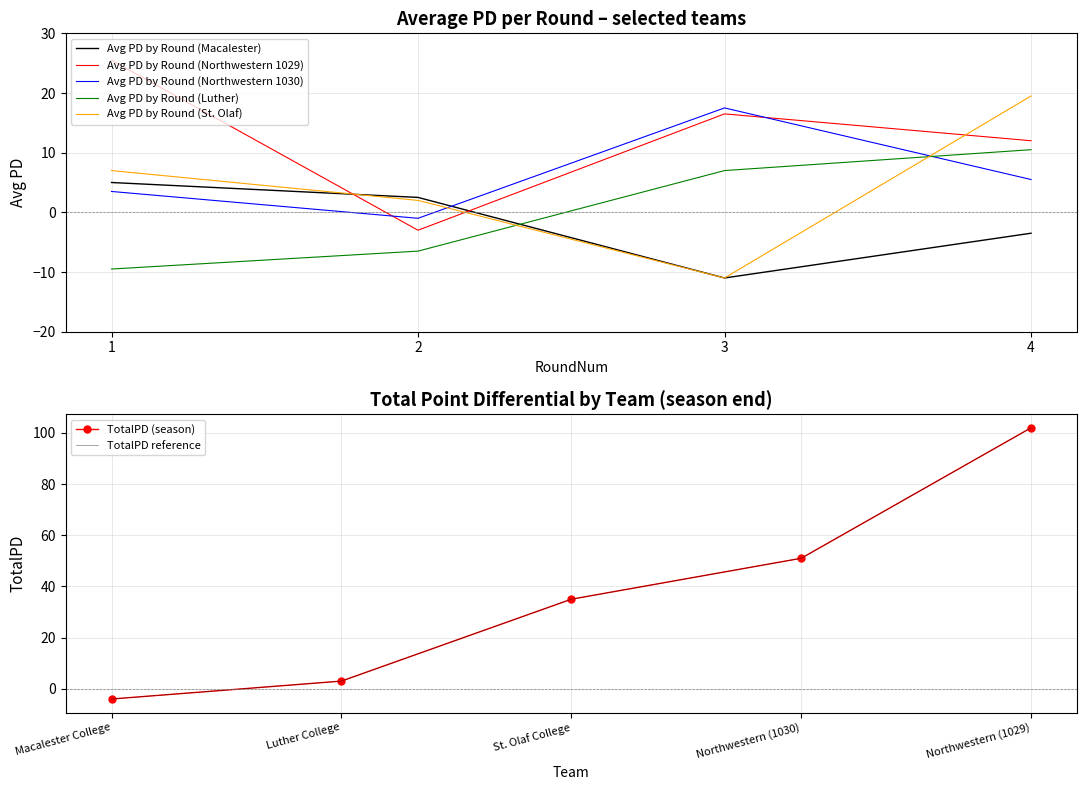

What is the value of the Avg PD by Round (Northwestern 1029) point at the 1st from the left?

25.5